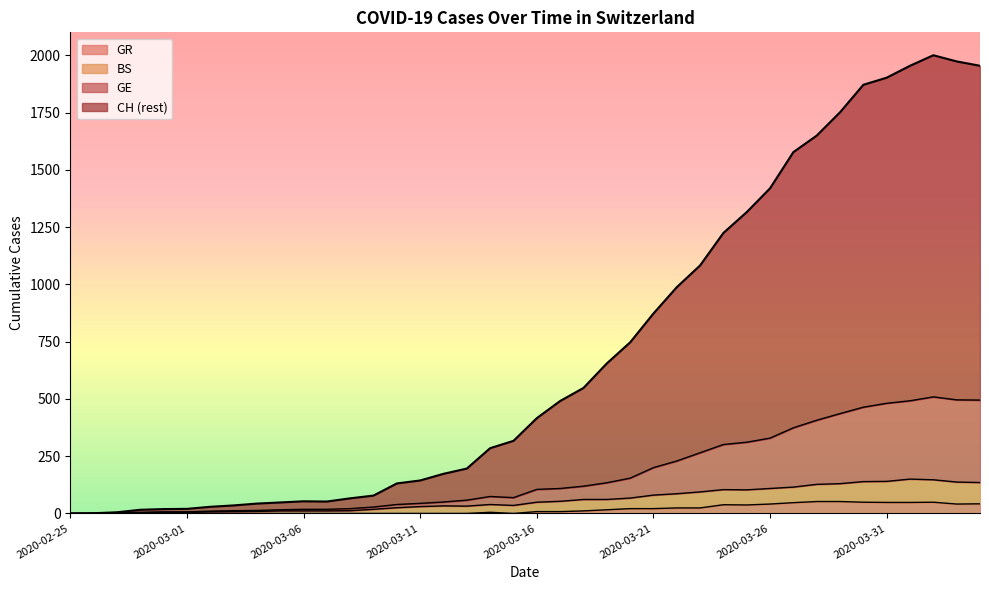

True or false: GR and BS intersect in this chart.

False